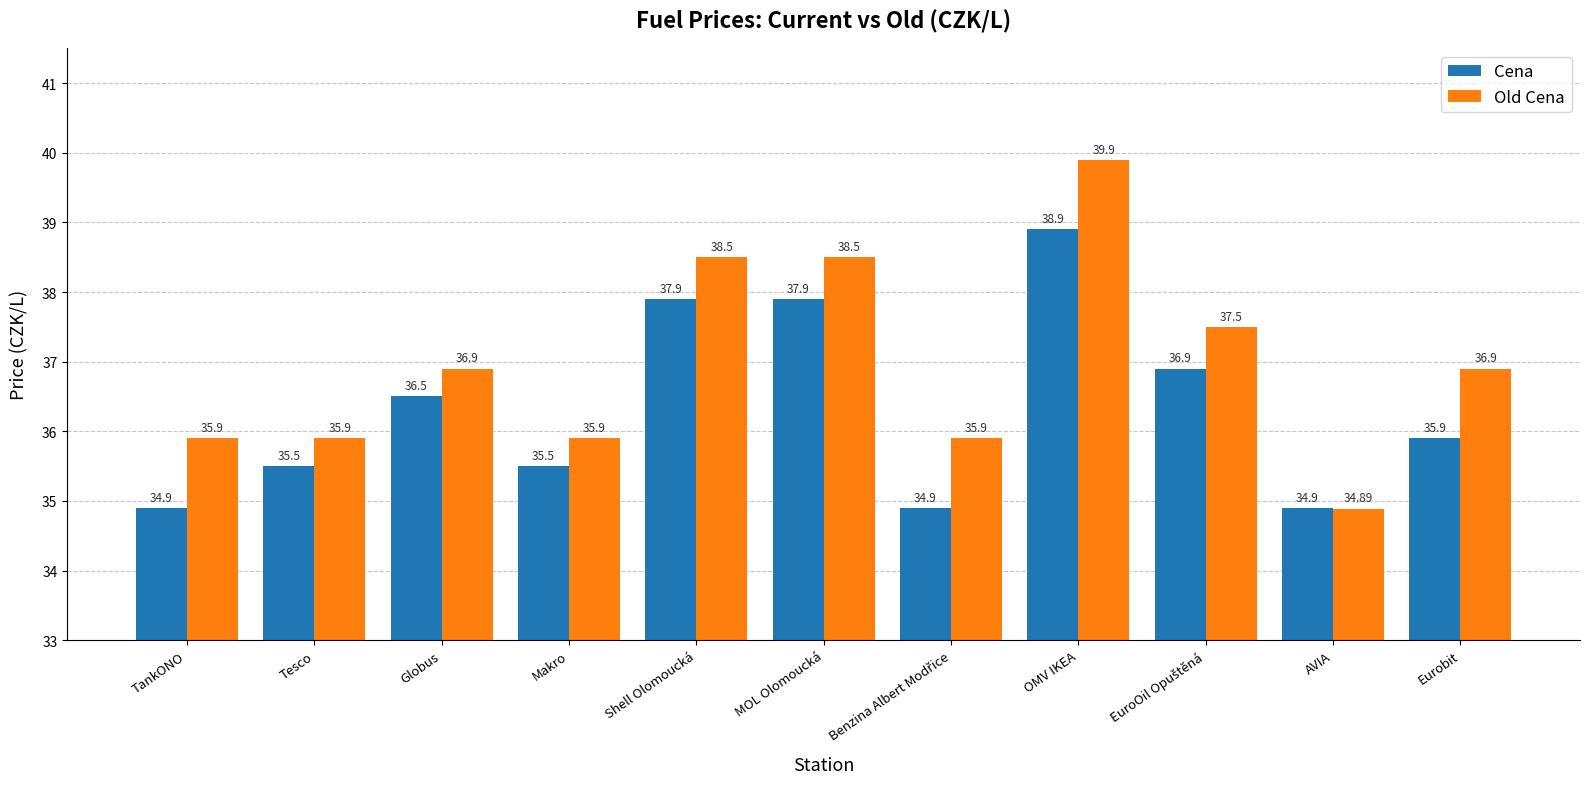

What is the difference between the maximum and minimum values in the Cena series?

4.0